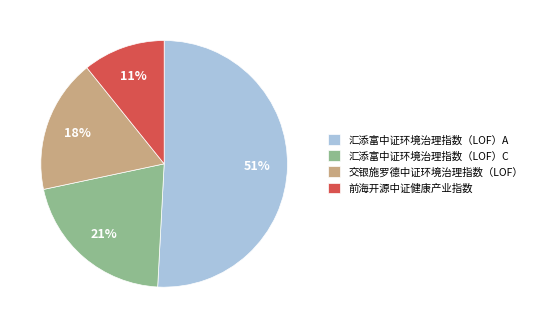

How many slices are in this pie chart?

4